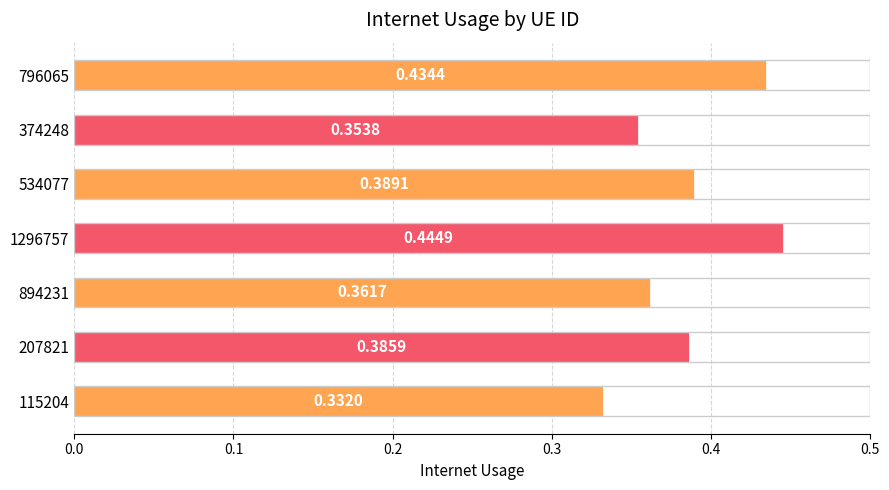

List the labels in order of value, largest first.

1296757, 796065, 534077, 207821, 894231, 374248, 115204